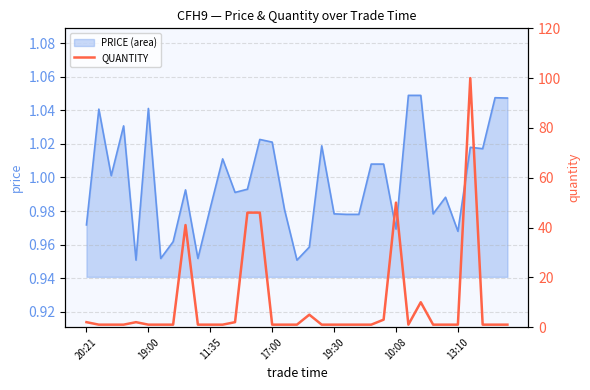

How many lines are shown in the chart?

1